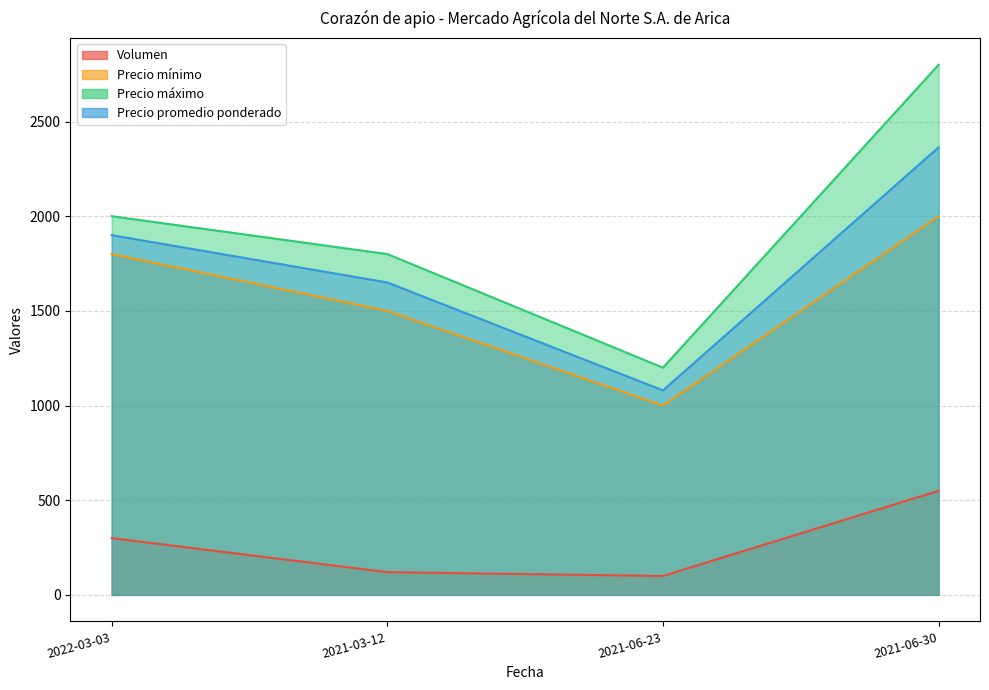

Where is Volumen nearest to the value 325?

2022-03-03